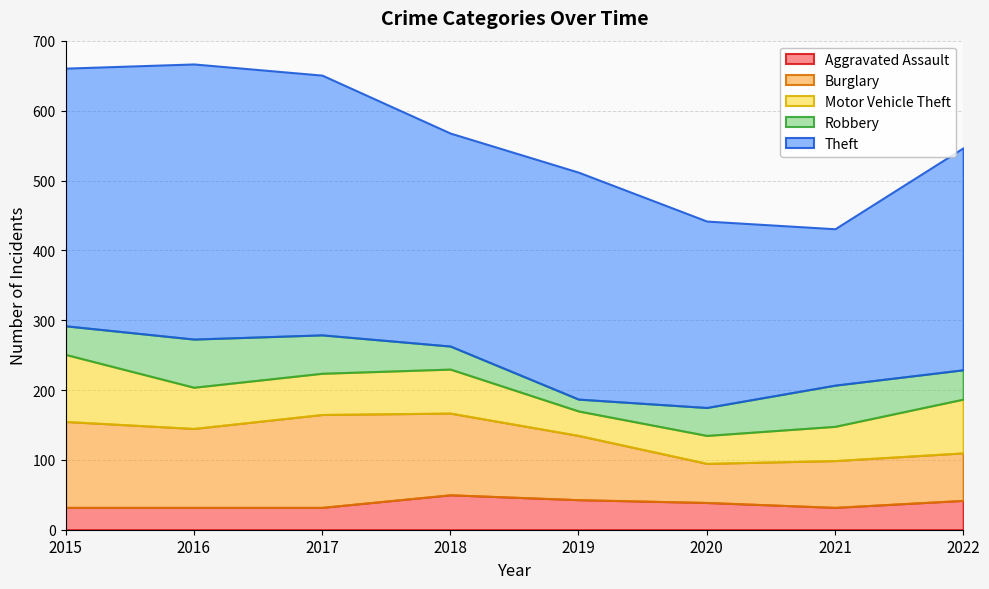

The Burglary series shows 67 at 2021. True or false?

True